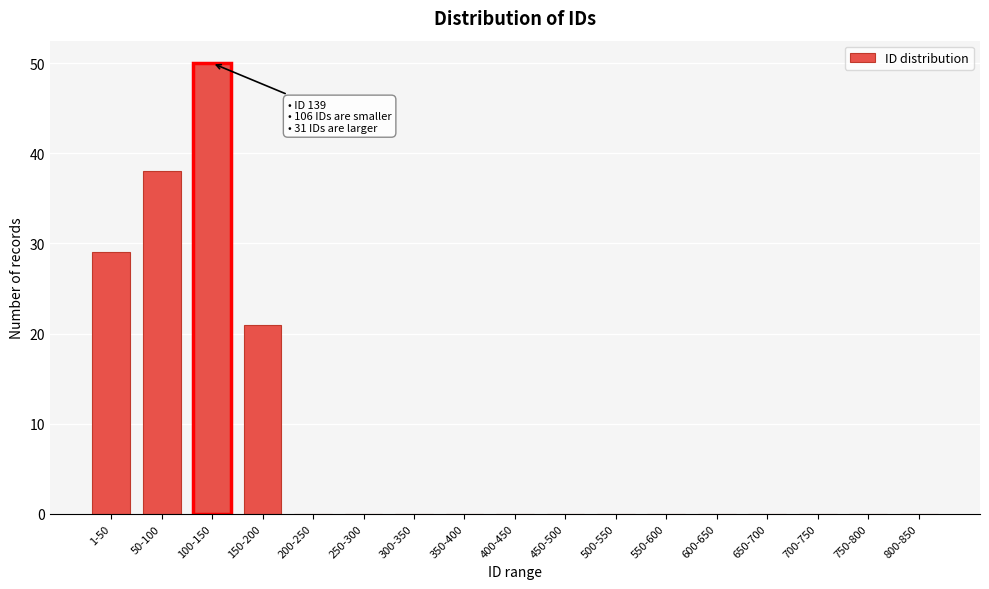

Reading left to right, list all the values displayed in this chart.

1-50=29	50-100=38	100-150=50	150-200=21	200-250=0	250-300=0	300-350=0	350-400=0	400-450=0	450-500=0	500-550=0	550-600=0	600-650=0	650-700=0	700-750=0	750-800=0	800-850=0